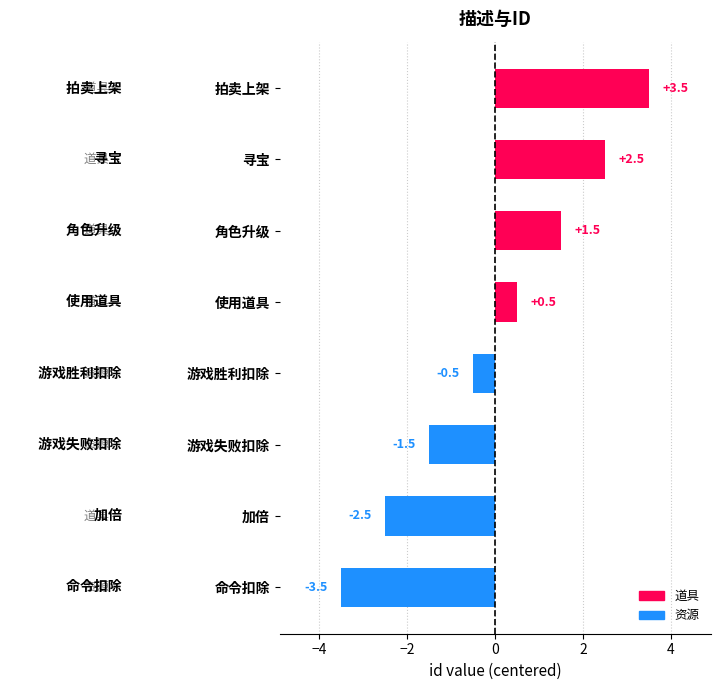

How many categories are shown in the chart?

8